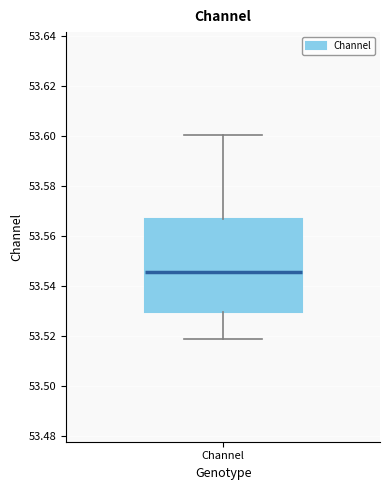

Read this box plot against the y-axis: the position of the median line, the range covered by the box, and the ends of both whiskers. The values are not printed on the chart, so give them approximately, as read against the axis.

median 53.546, box 53.530 to 53.566, whiskers 53.518 to 53.600